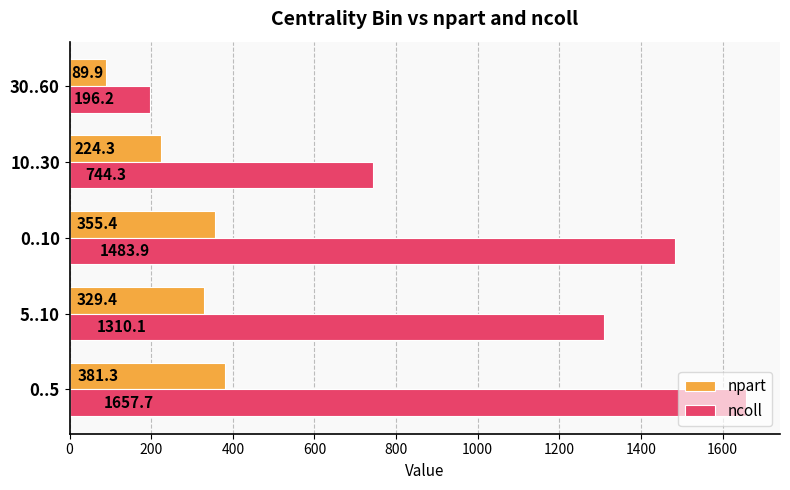

Is the value of ncoll at 5..10 greater than the value of npart at 0..5?

Yes